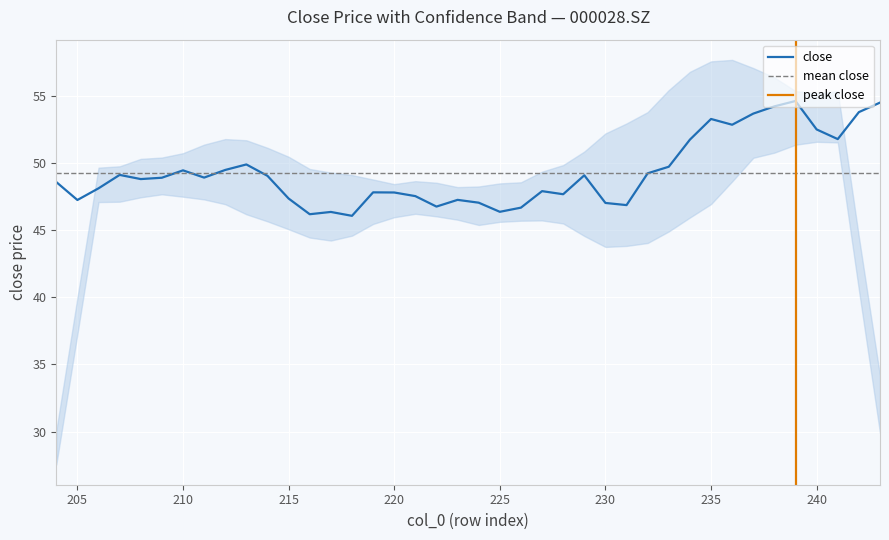

True or false: the data shows 88.6 at 238.

False